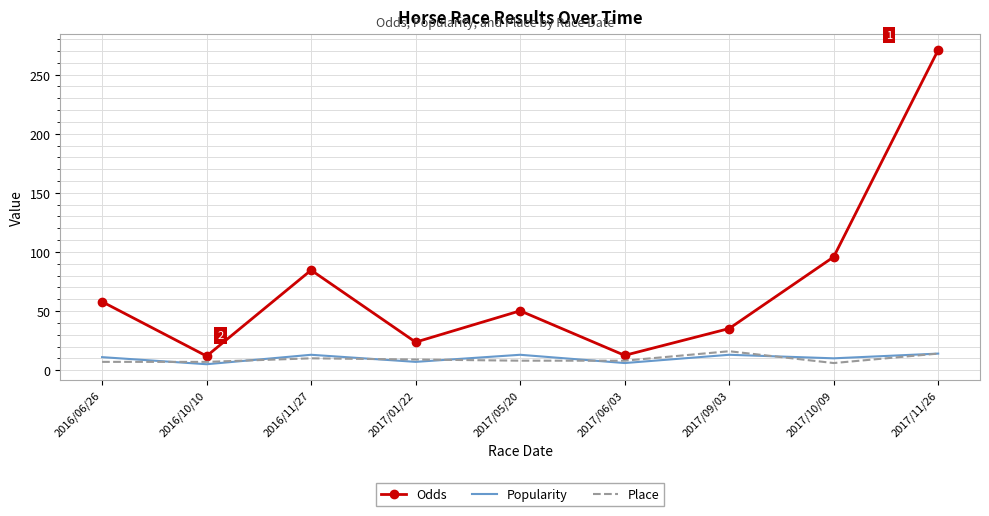

What value does the Odds series have at 2017/11/26?

270.9